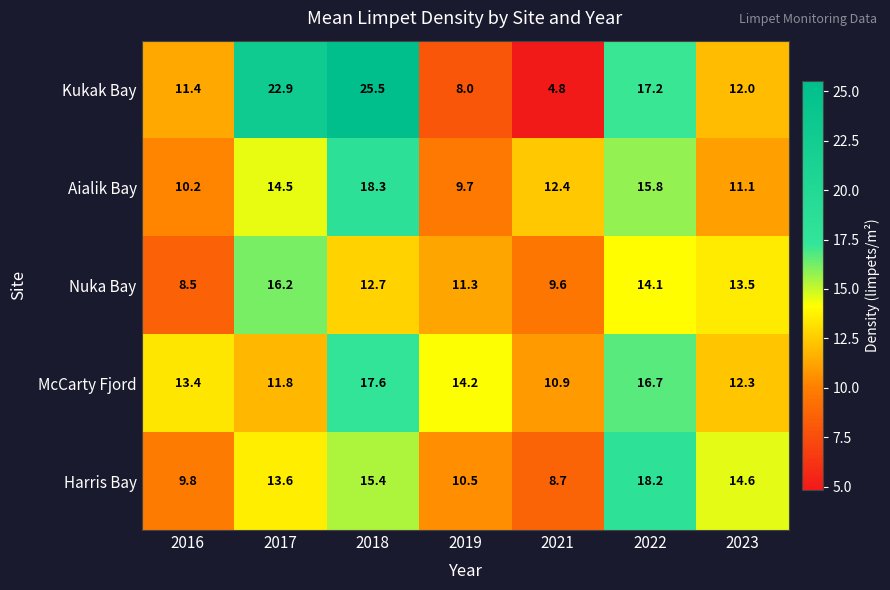

What is the smallest value displayed?

4.8